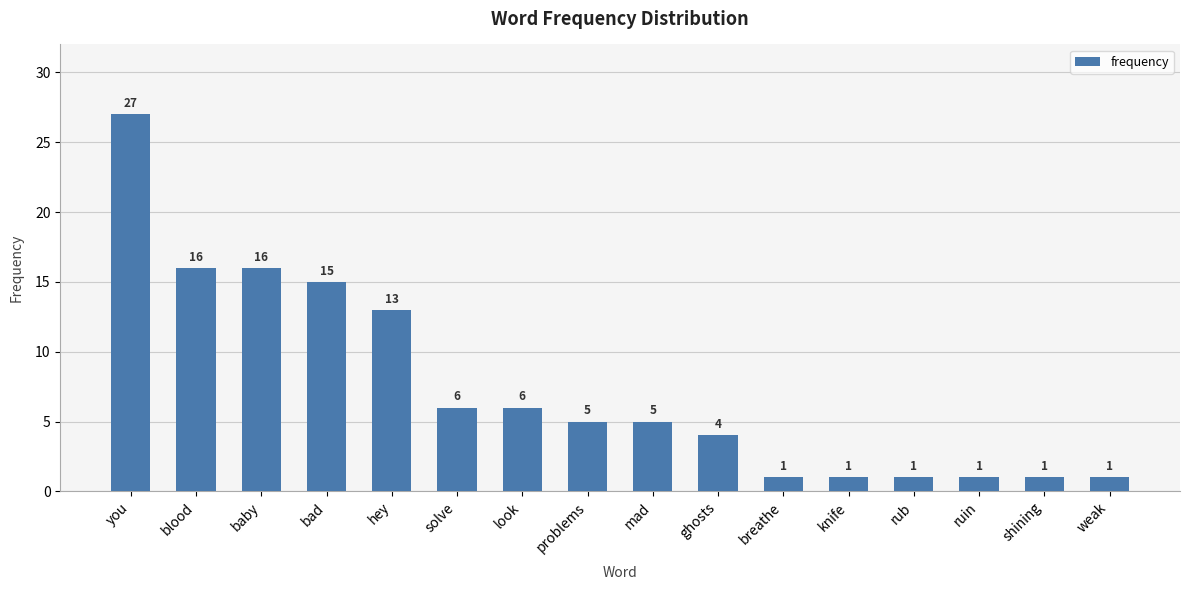

What is the maximum value shown in the chart?

27